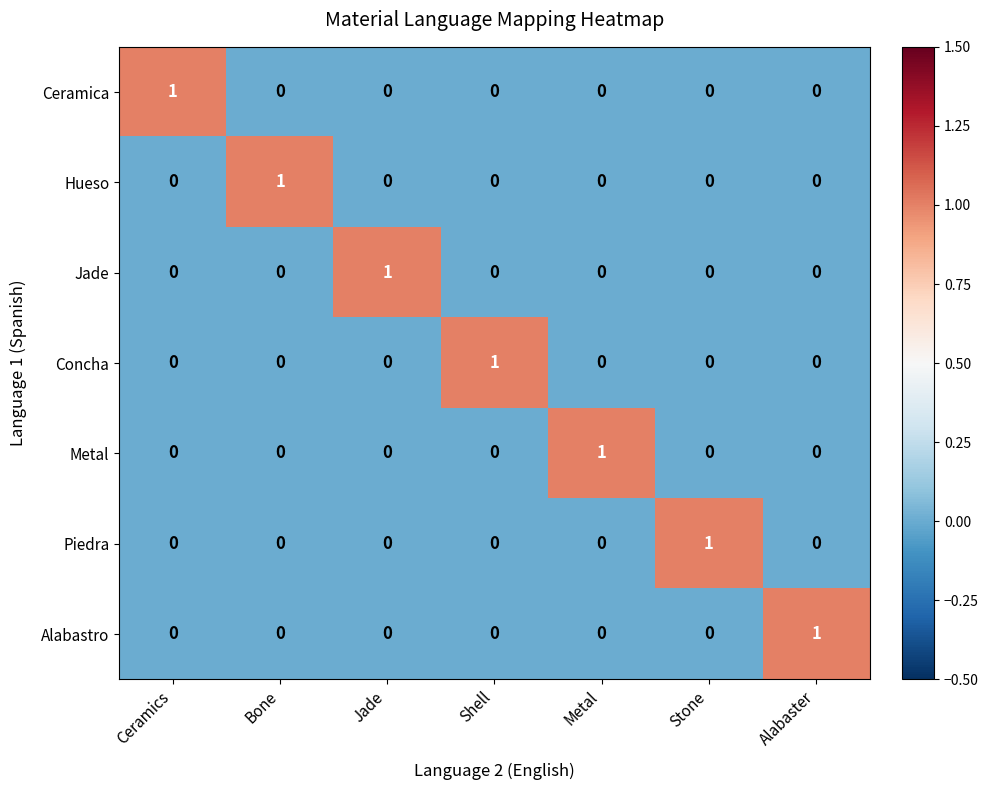

What is the total value across all series at Metal?

1